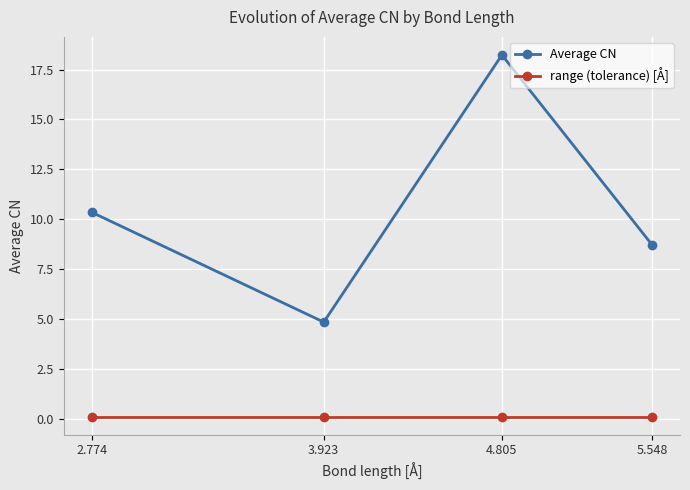

True or false: range (tolerance) [Å] and Average CN intersect in this chart.

False